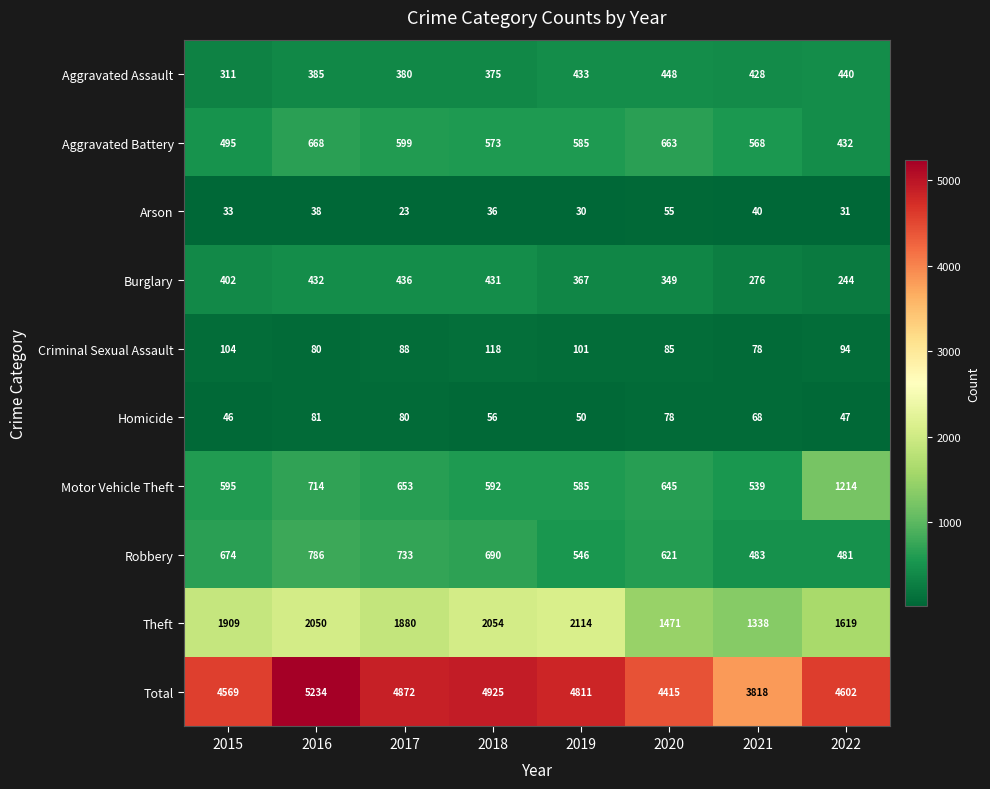

The value of Burglary at 2022 is 83. True or false?

False